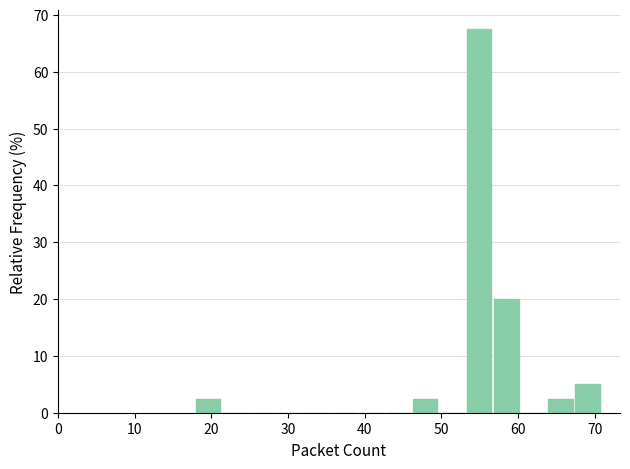

Around what value on the x-axis is the tallest bar? Give the approximate position of its centre, as read against the axis.

55